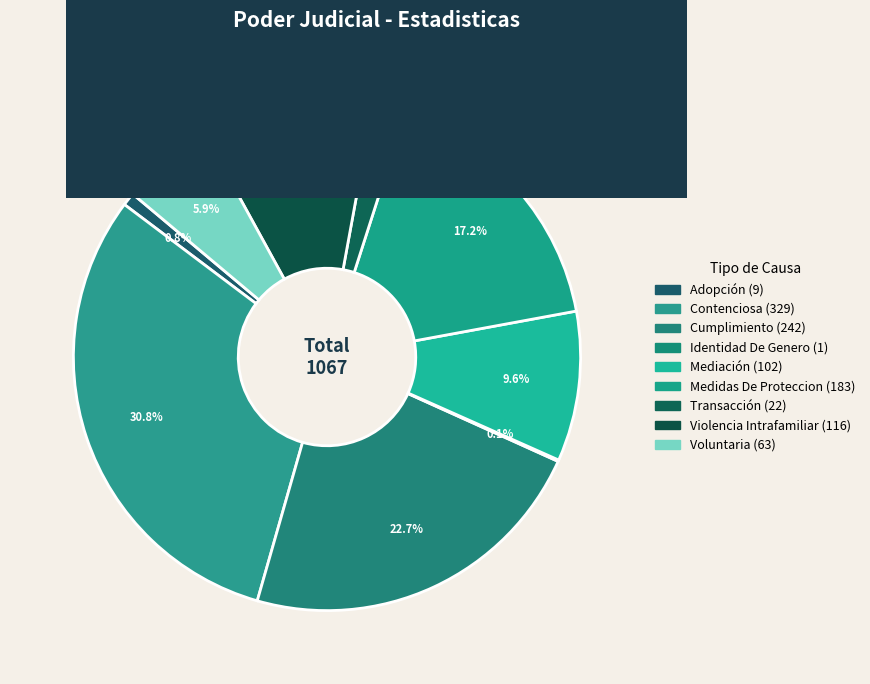

The Medidas De Proteccion slice represents 17% of the pie. True or false?

True